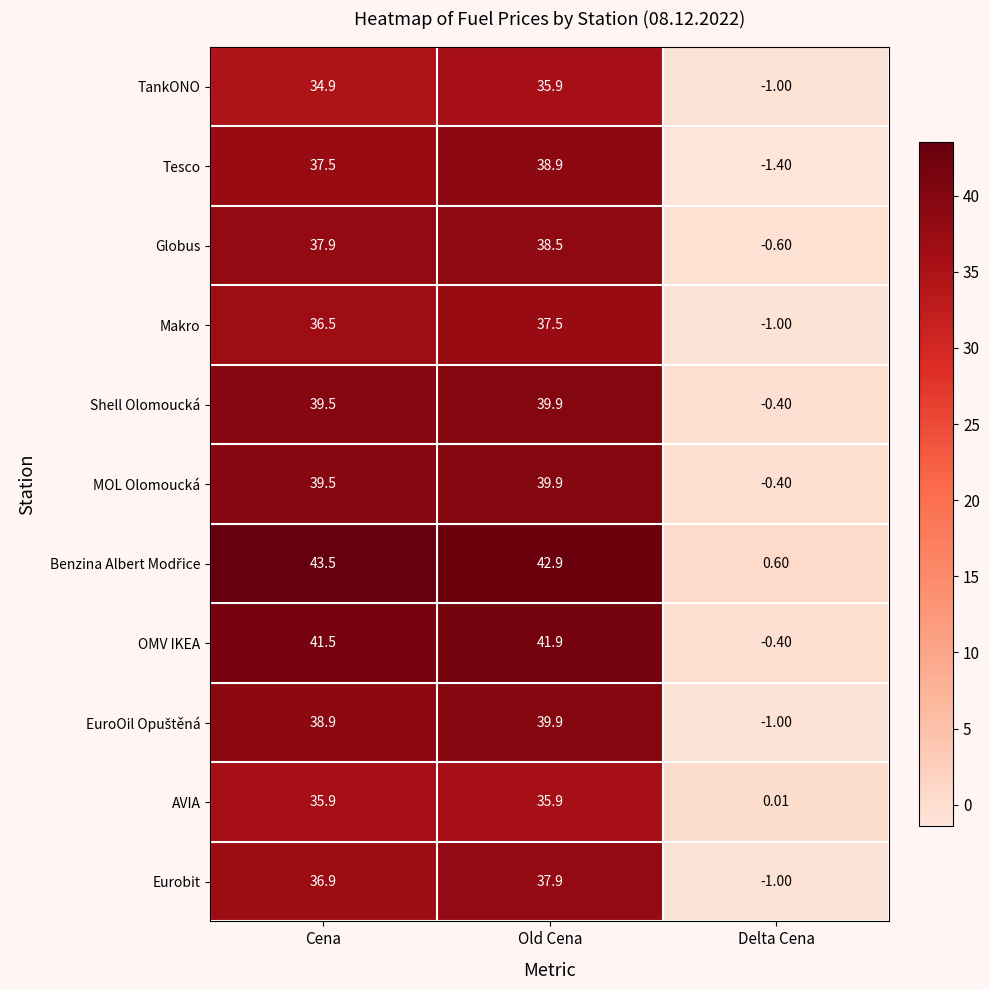

How many values in the Makro series exceed 36?

2